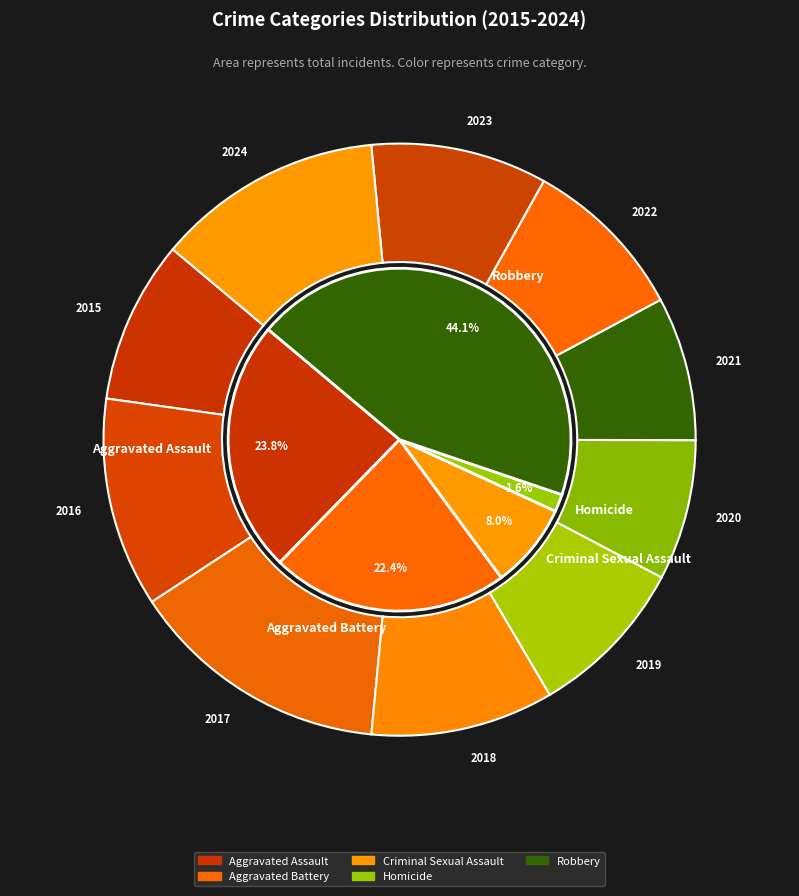

Rank the series by their maximum value, from lowest to highest.

Homicide, Criminal Sexual Assault, Aggravated Battery, Aggravated Assault, Robbery